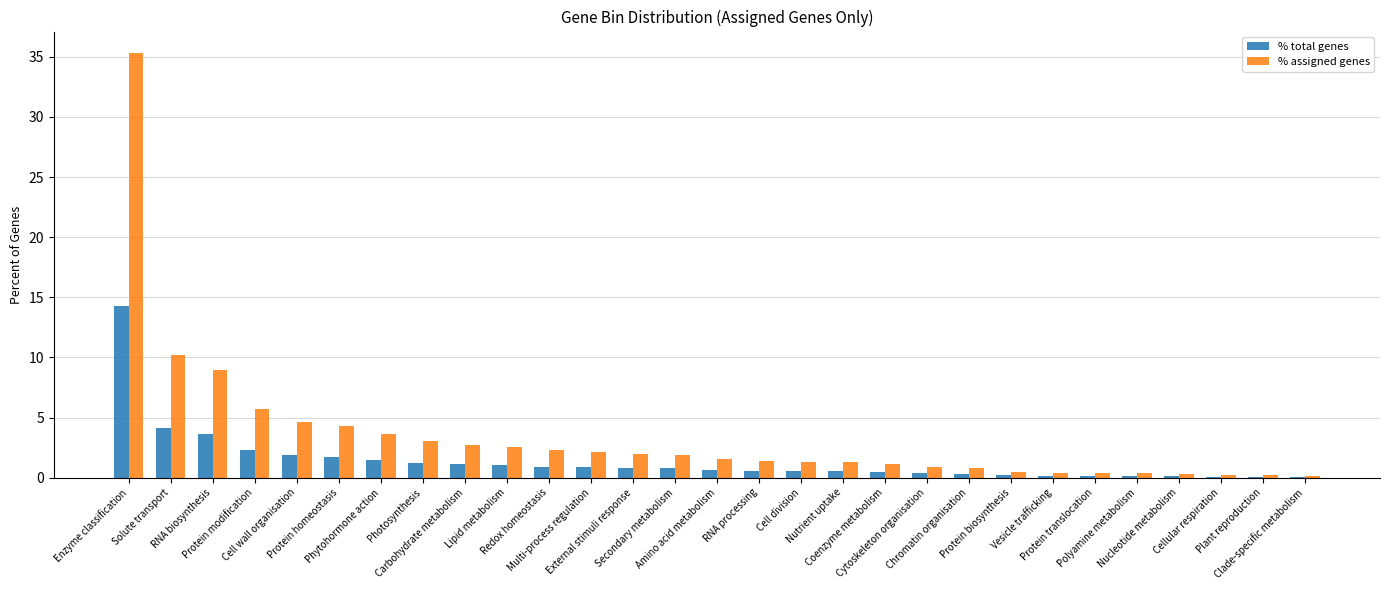

What is the sum of the % total genes values at Carbohydrate metabolism and Cell division?

1.6